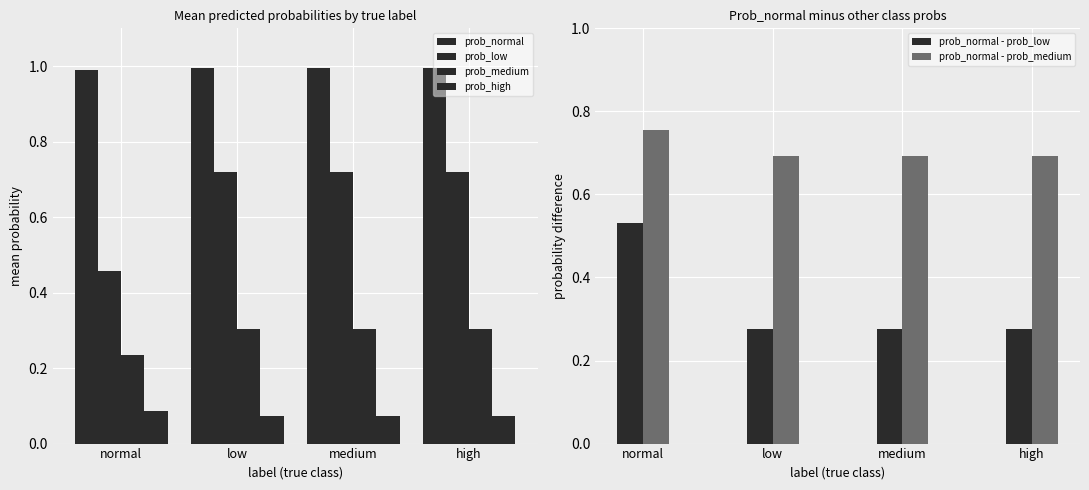

How many bars are there in each group?

6